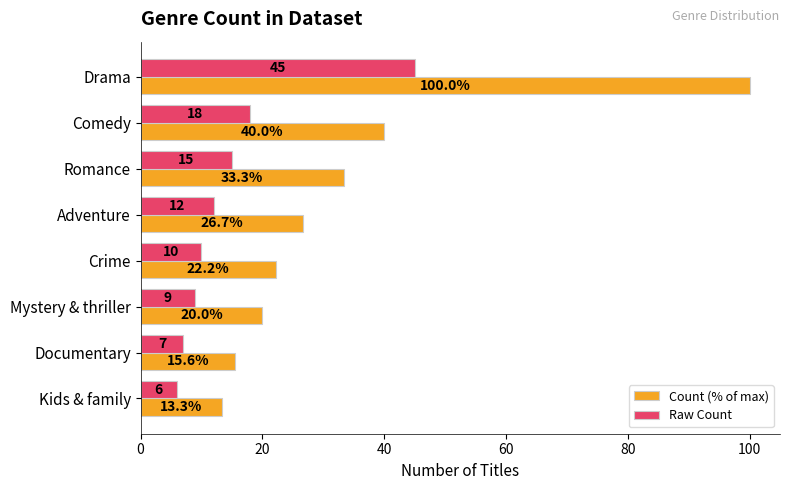

At Crime, list the series in order from smallest to largest.

Raw Count, Count (% of max)